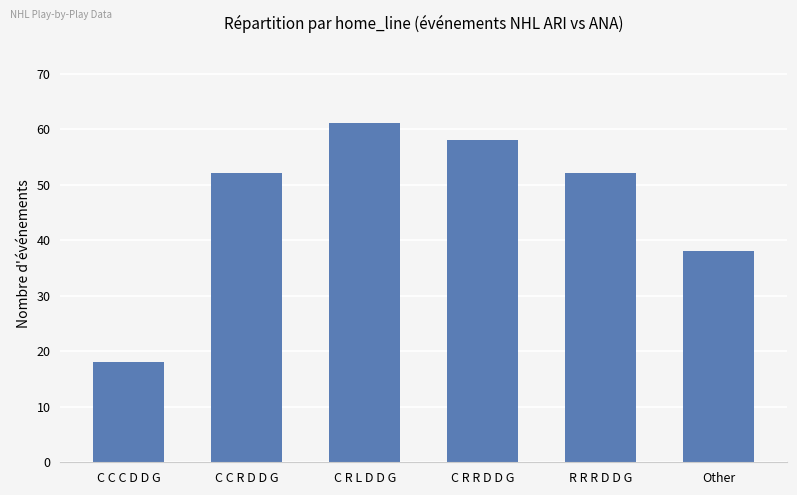

Reading left to right, list all the values displayed in this chart.

18	52	61	58	52	38